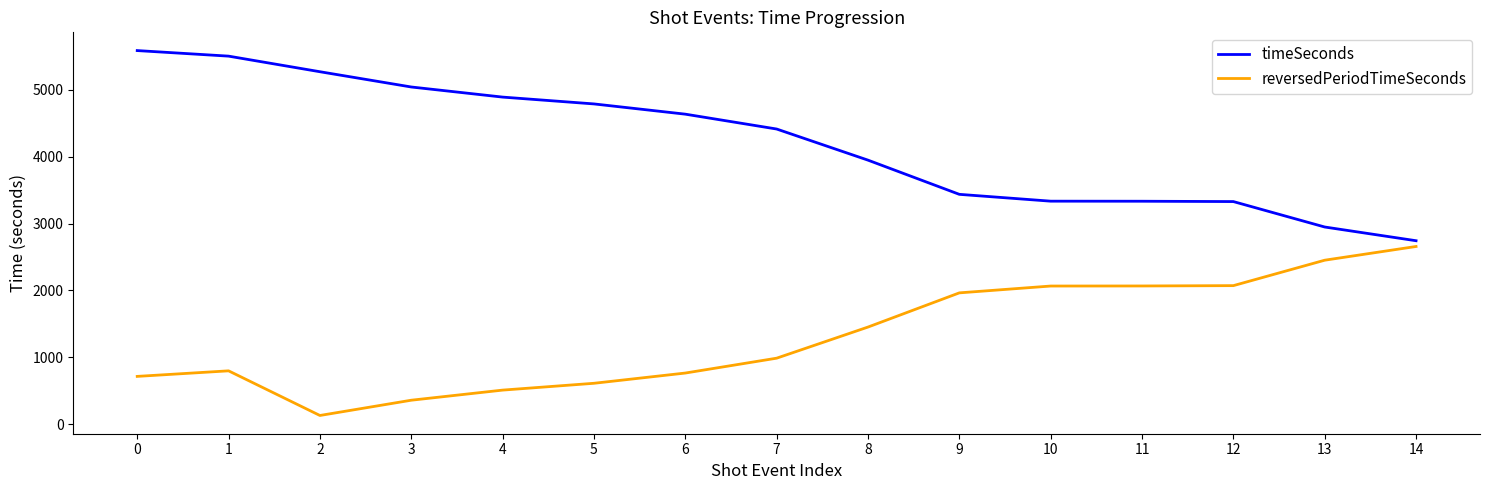

Which series has the largest total across all categories?

timeSeconds